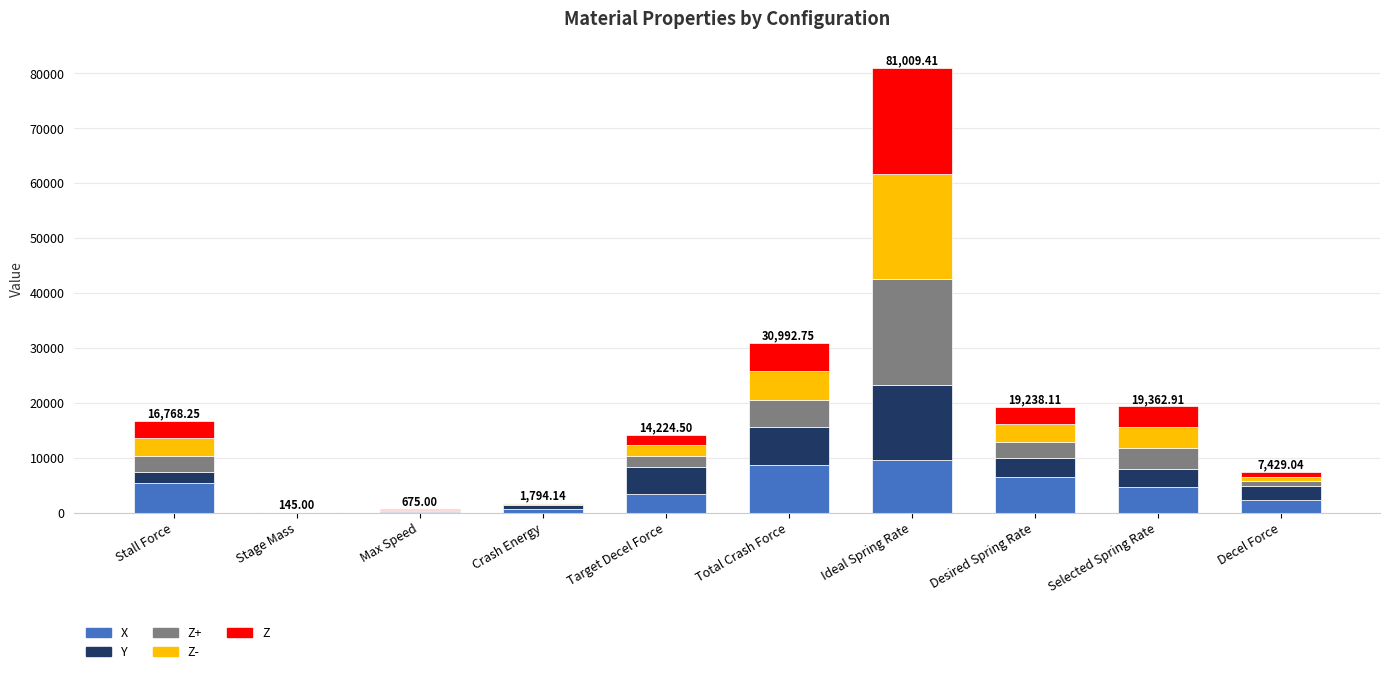

At which category is the sum across all series the highest?

Ideal Spring Rate